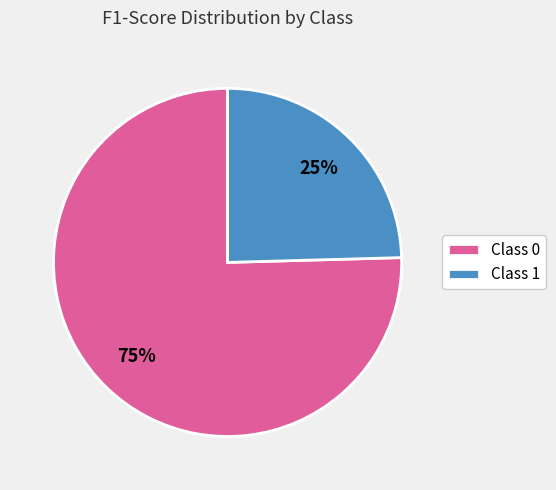

To the nearest percent, what is the average slice percentage?

50%